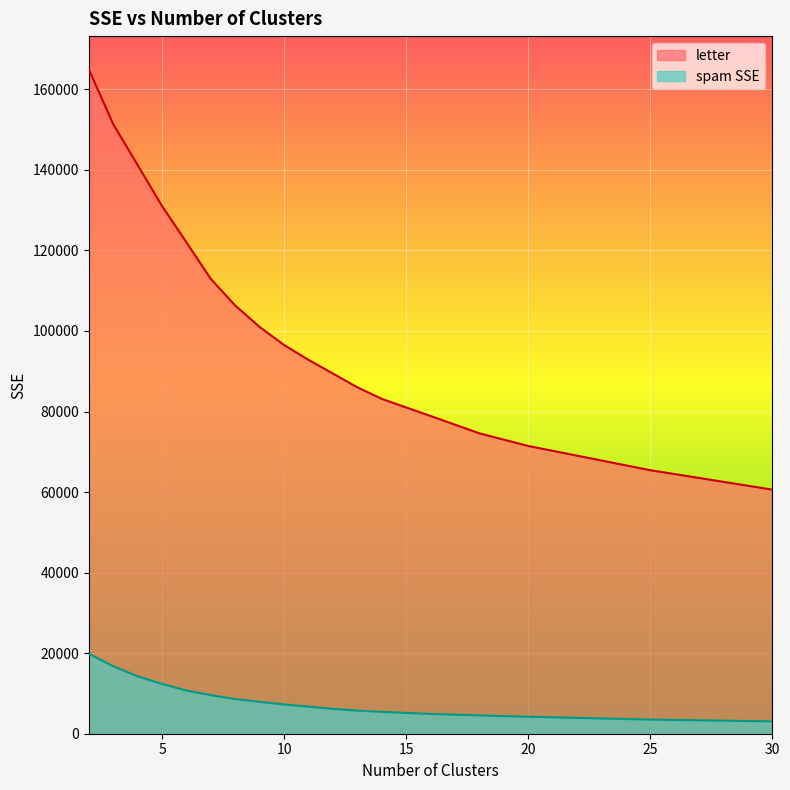

What is the approximate value of spam SSE at 12?

6147.1